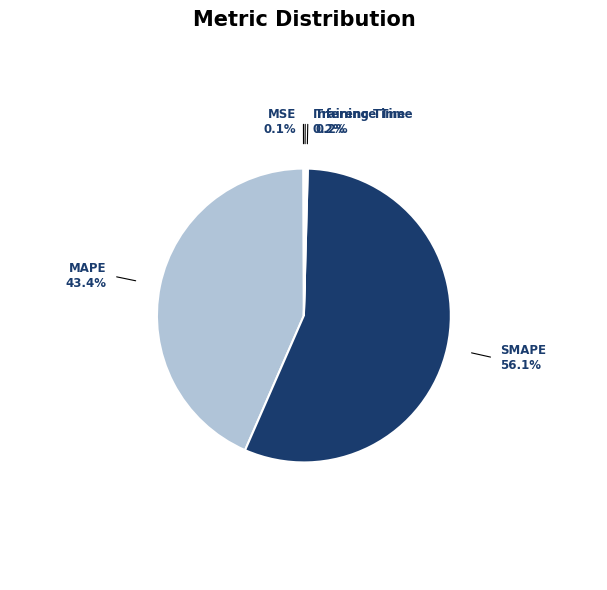

How many segments does this pie chart have?

5